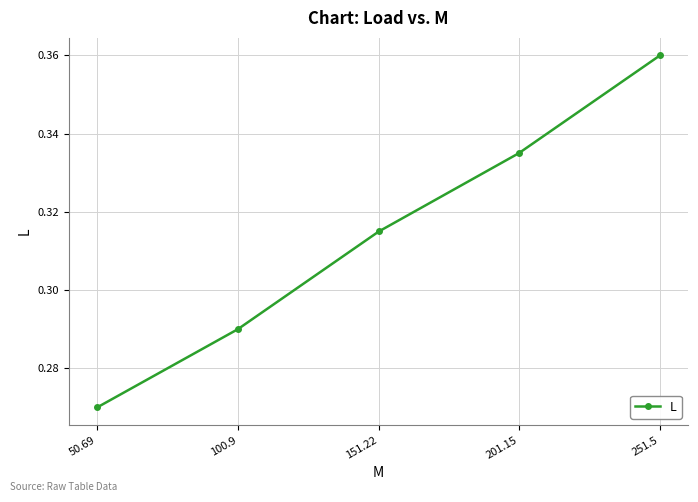

Which category has the lowest value across all series?

50.69